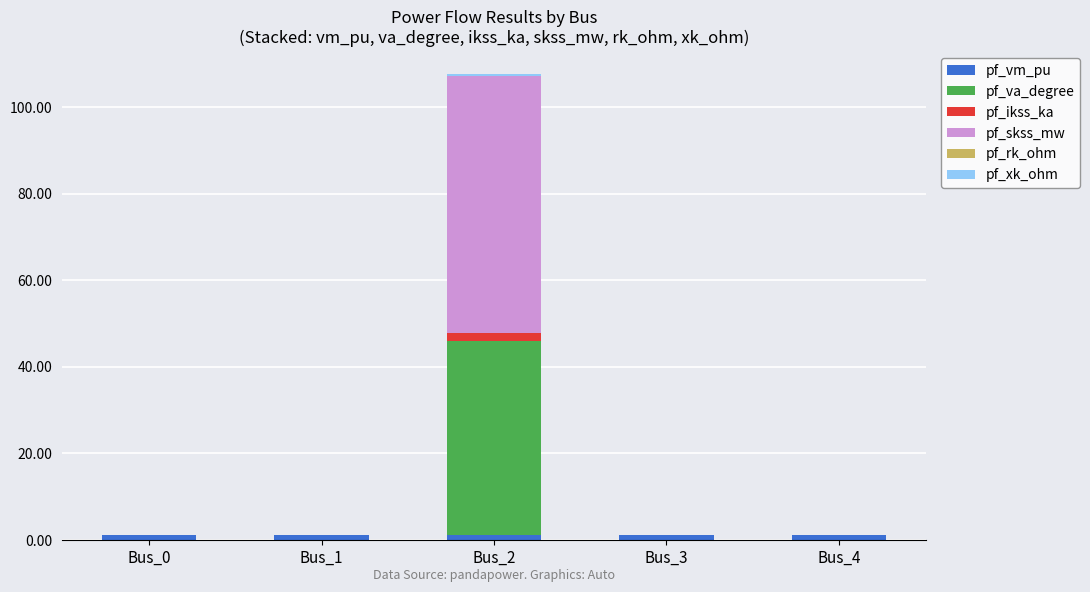

Are the bars grouped side by side (vs. stacked)?

No